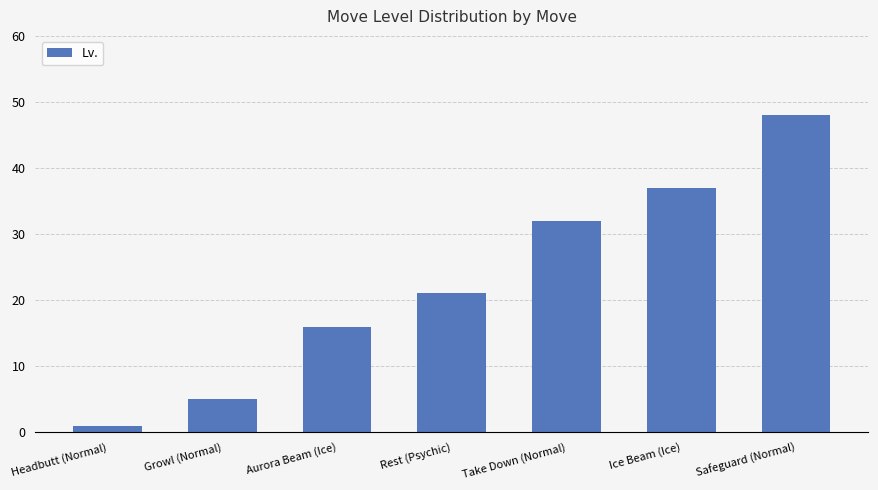

Approximately how many times larger is the value at Take Down (Normal) compared to Ice Beam (Ice)?

0.9